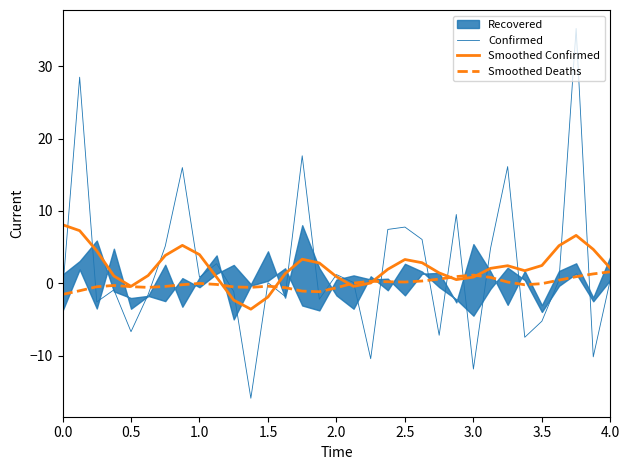

How many lines are shown in the chart?

3